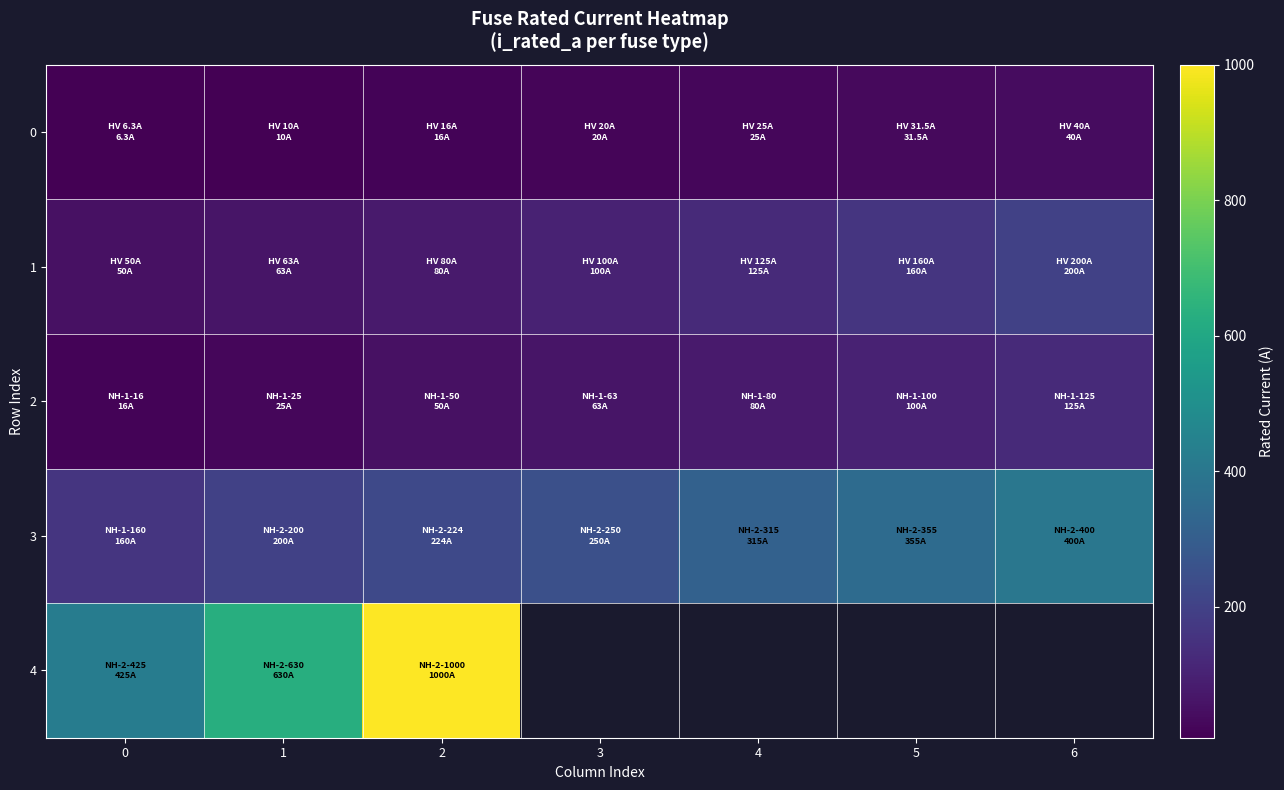

How many values in 4 are above zero?

3